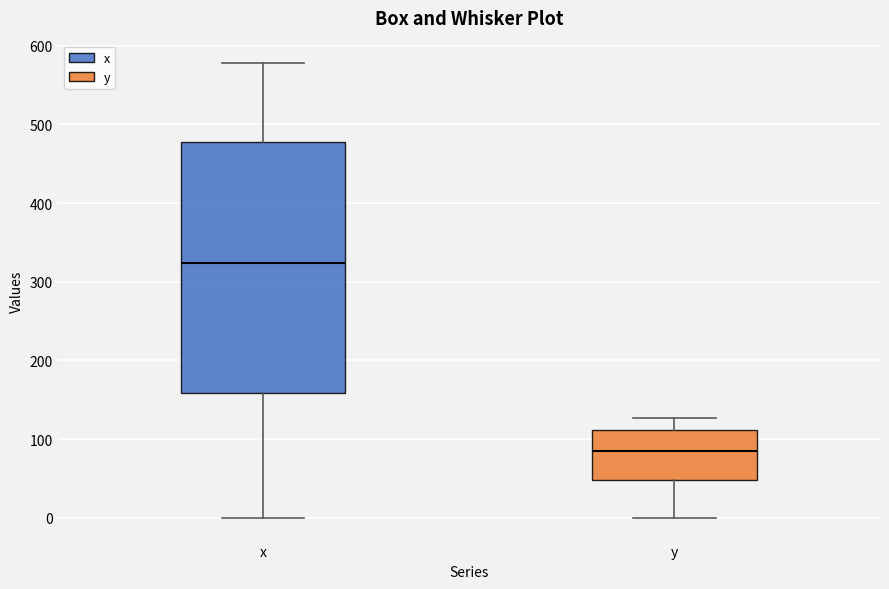

Which box's median line is the lowest?

y